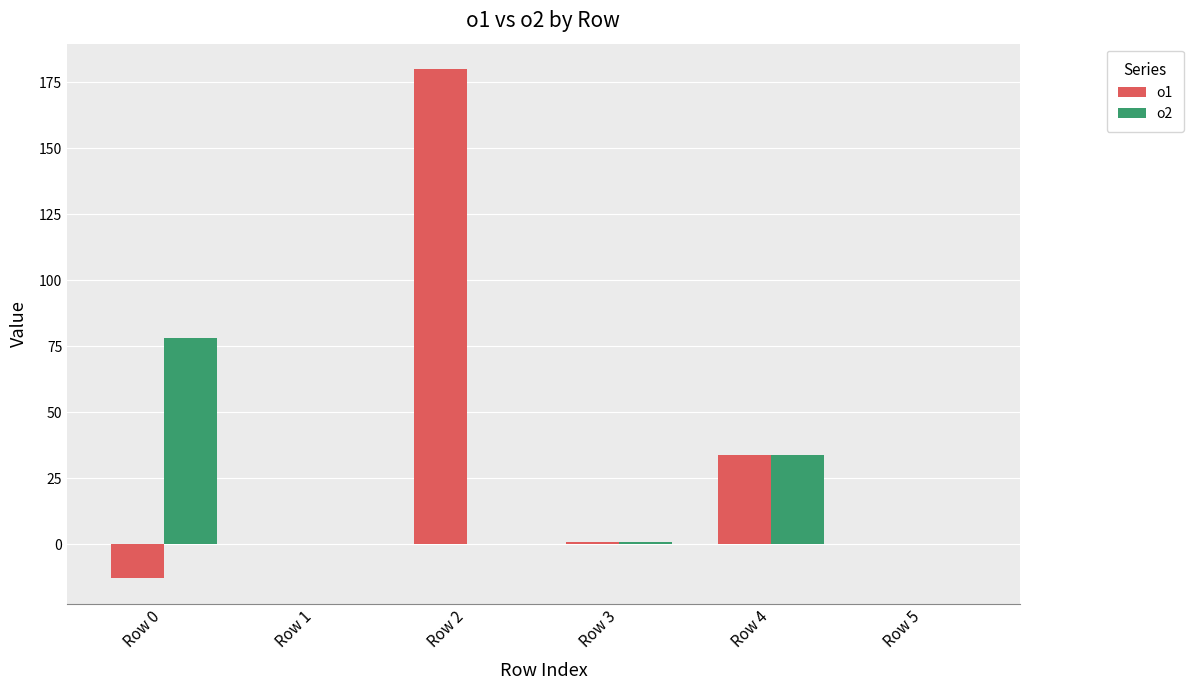

What is the sum of all o1 values?

202.2